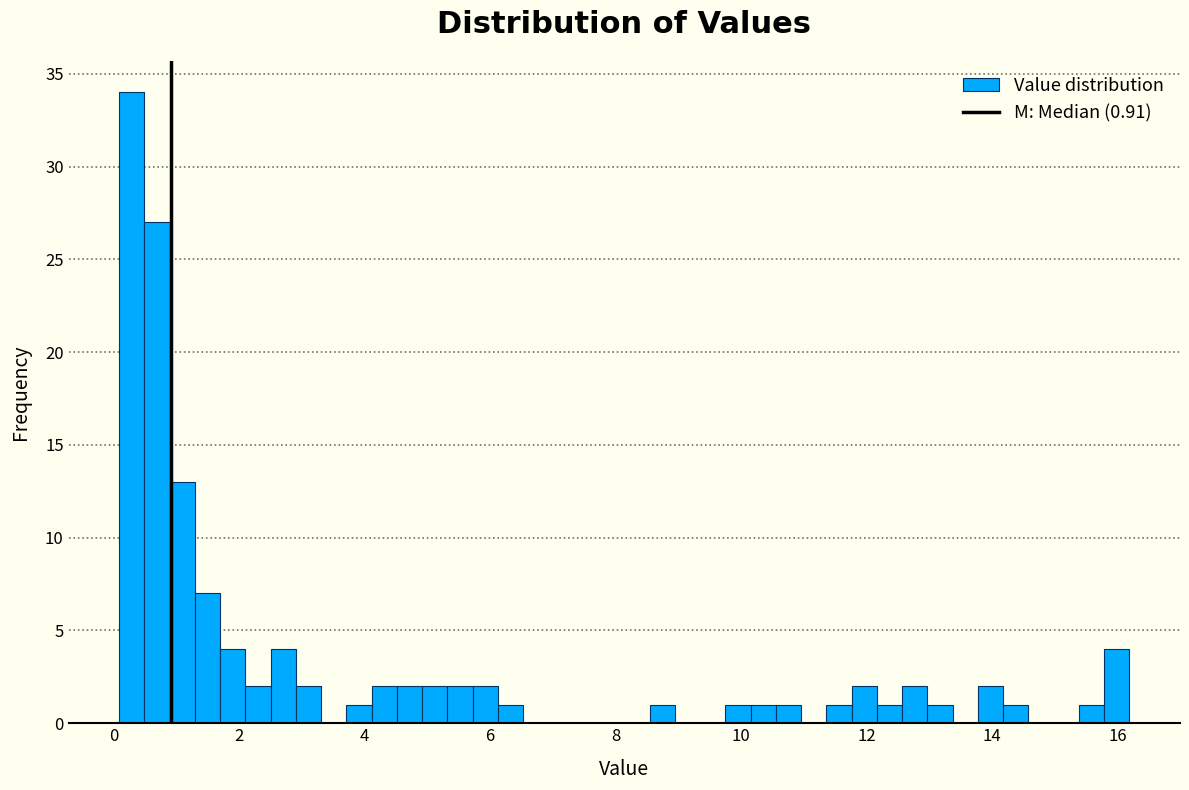

Read against the x-axis, roughly where is the centre of the tallest bar?

0.2